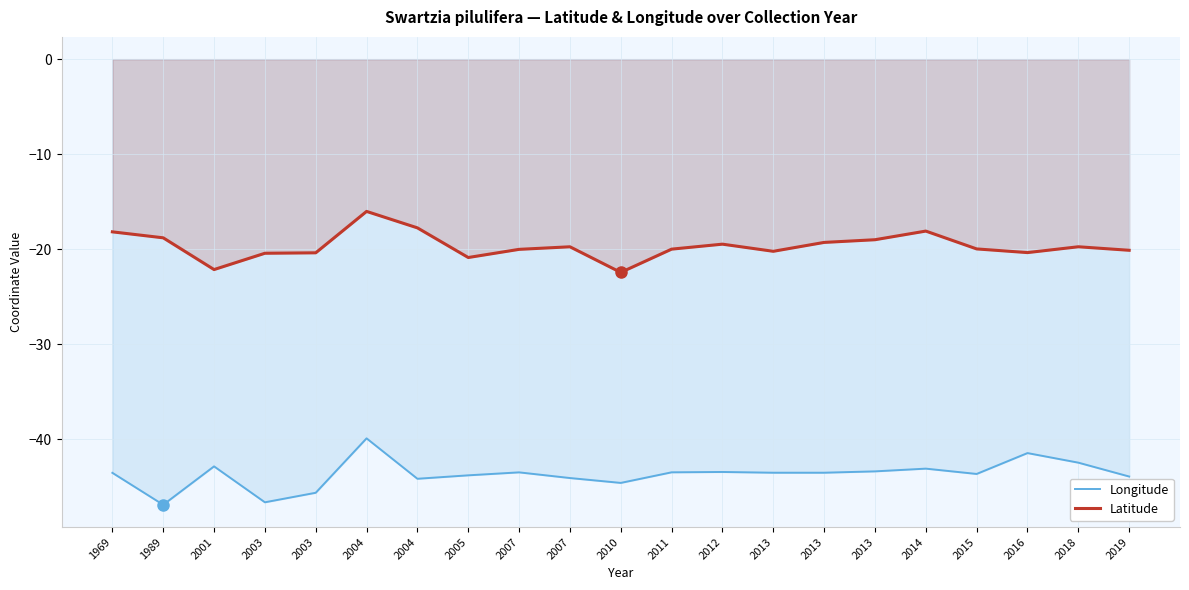

What is the difference between the Longitude values at 2019 and 2001?

1.1